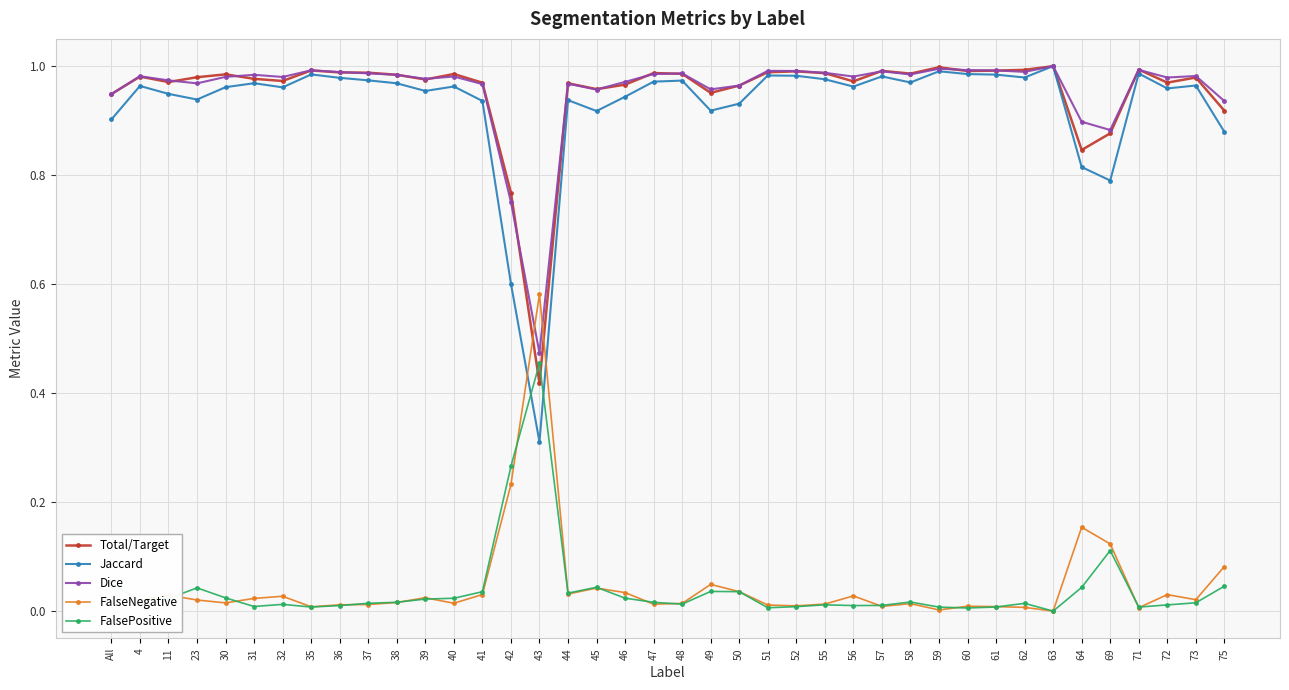

What are all the series names shown in the legend?

Total/Target, Jaccard, Dice, FalseNegative, FalsePositive